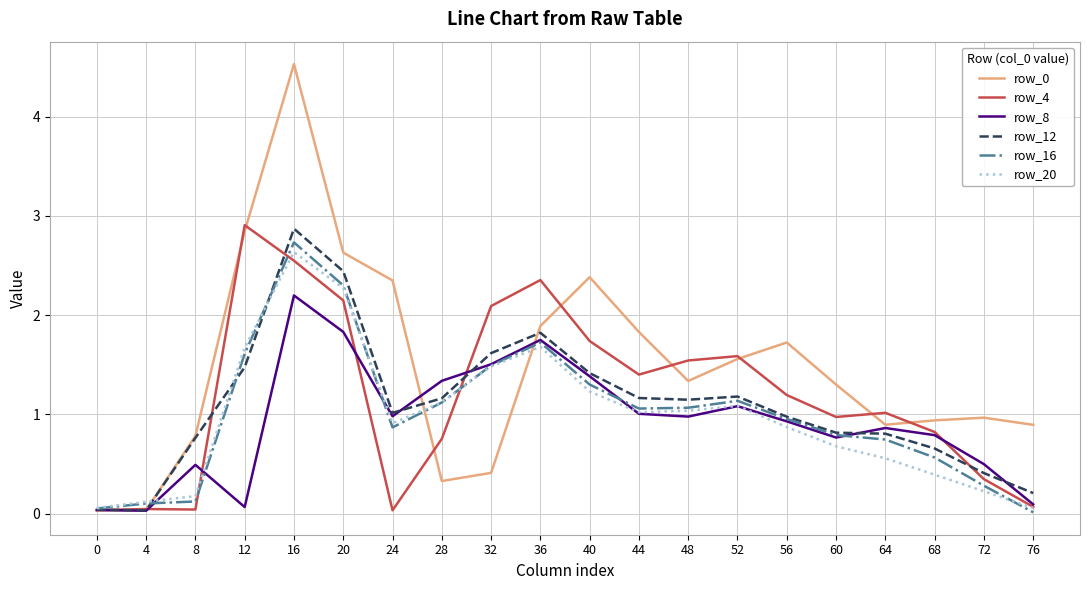

True or false: row_4 and row_12 intersect in this chart.

True